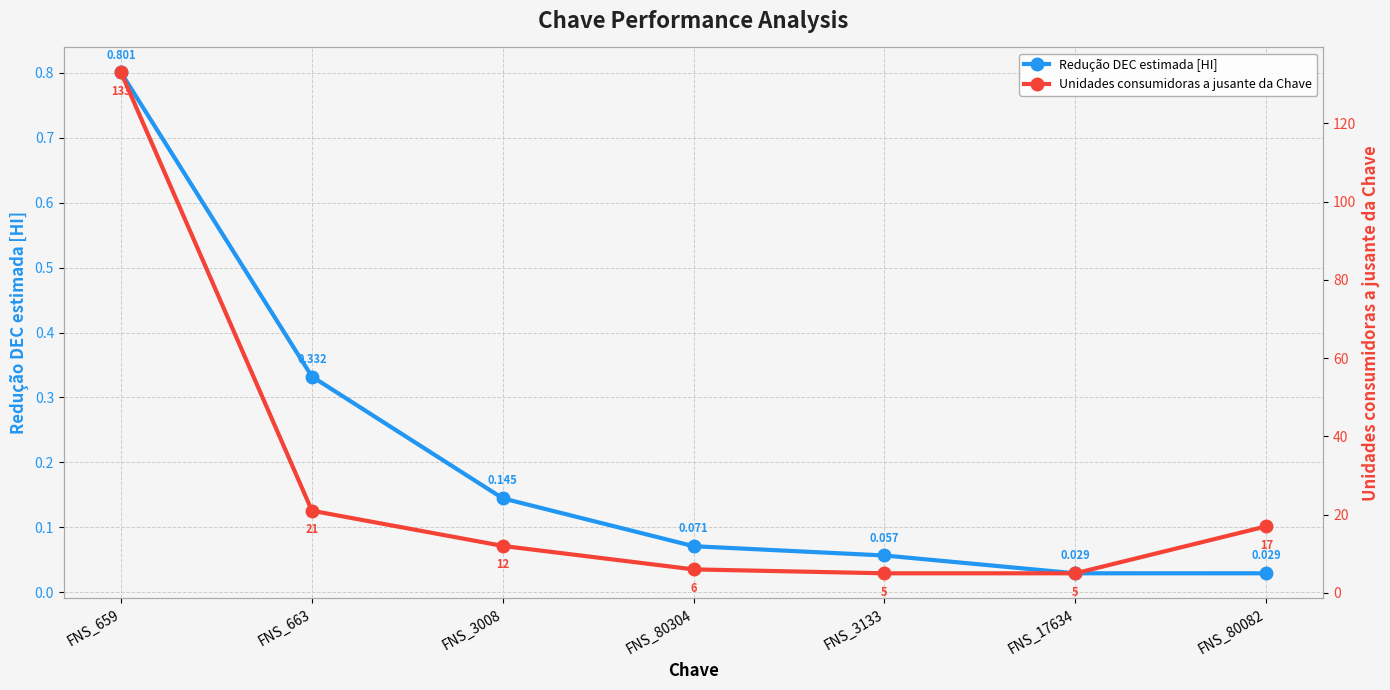

Which series has the largest range (max minus min)?

Unidades consumidoras a jusante da Chave